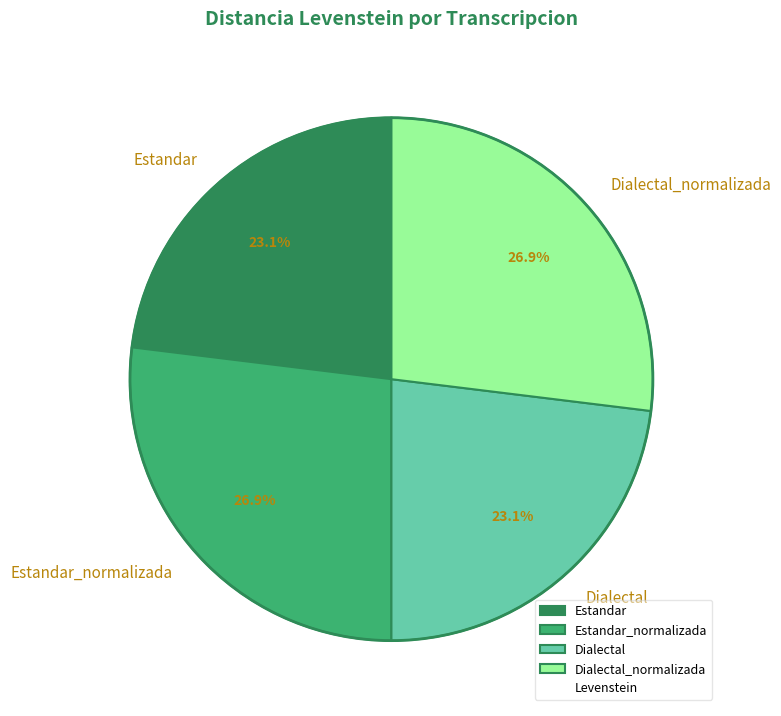

To the nearest percent, what portion does Estandar_normalizada represent?

27%